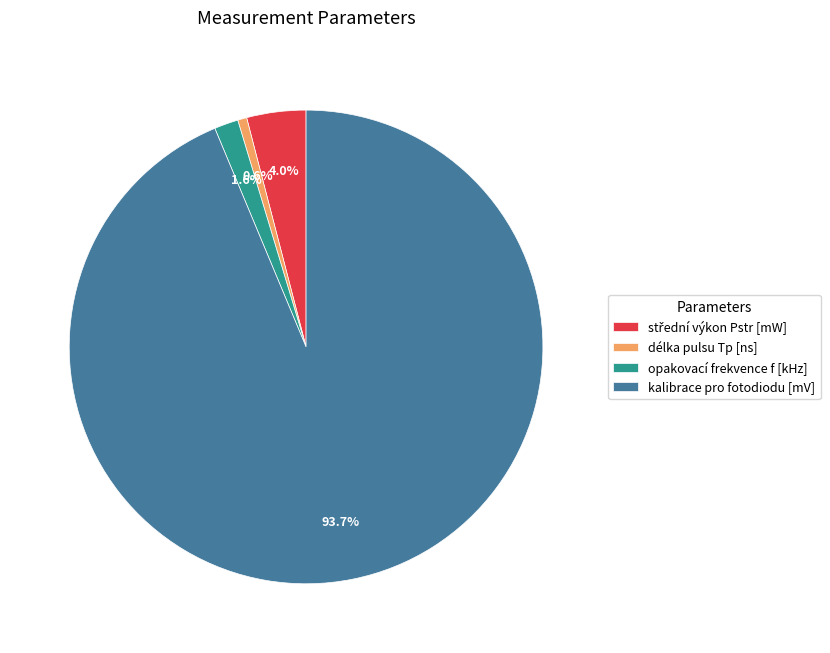

Approximately how many times larger is the value at opakovací frekvence f [kHz] compared to délka pulsu Tp [ns]?

2.6